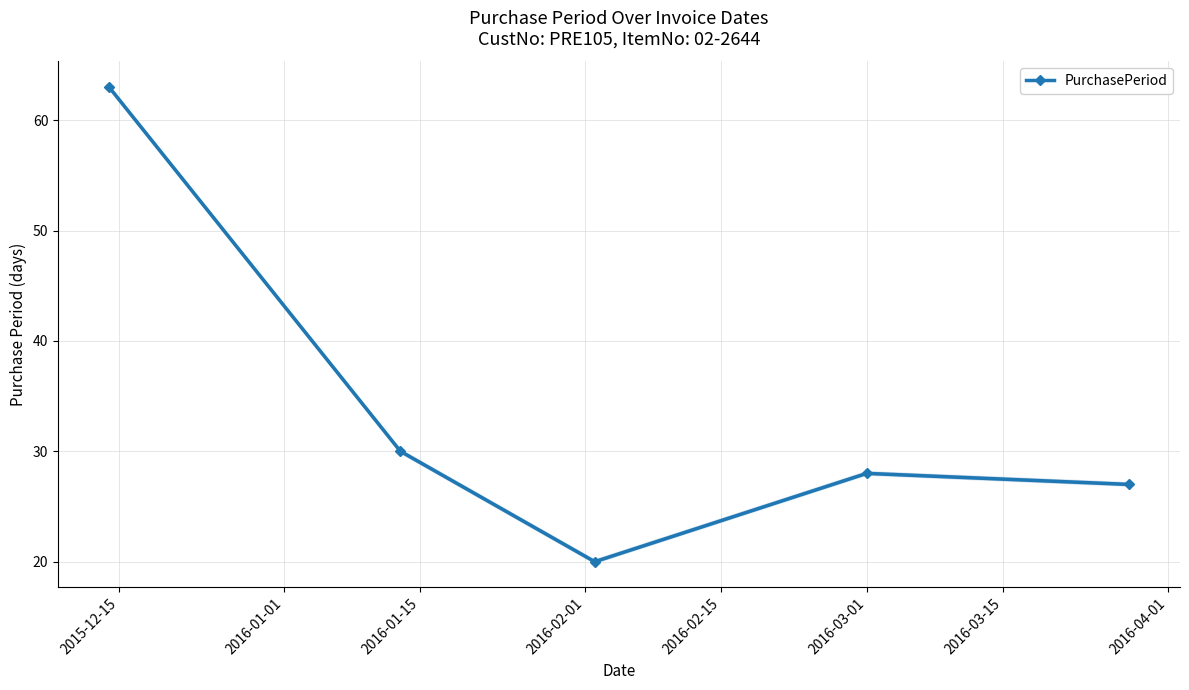

How many points are higher than both their immediate neighbors (excluding endpoints)?

1